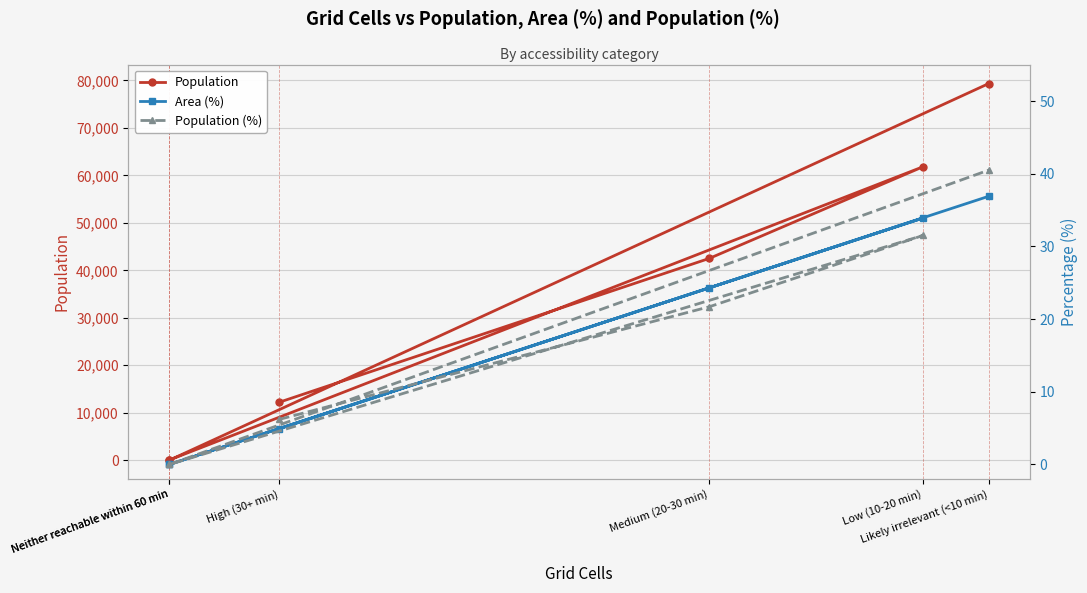

What is the value of the Population point at the 2nd from the left?

42518.0